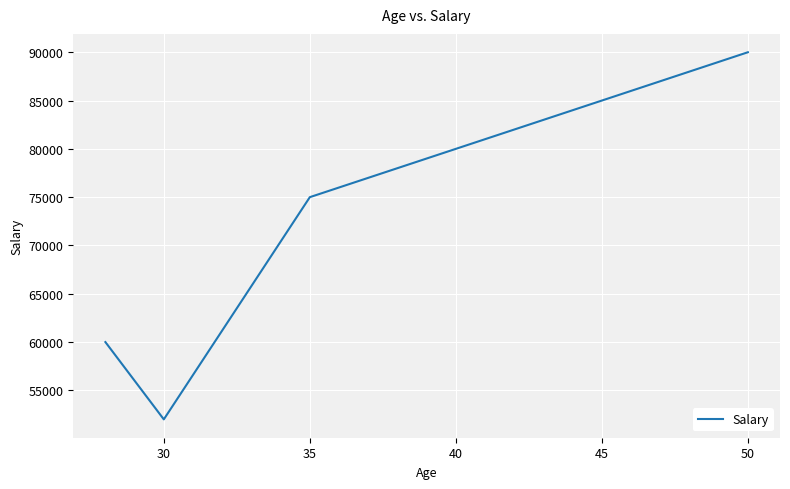

Does the chart have visible grid lines?

Yes